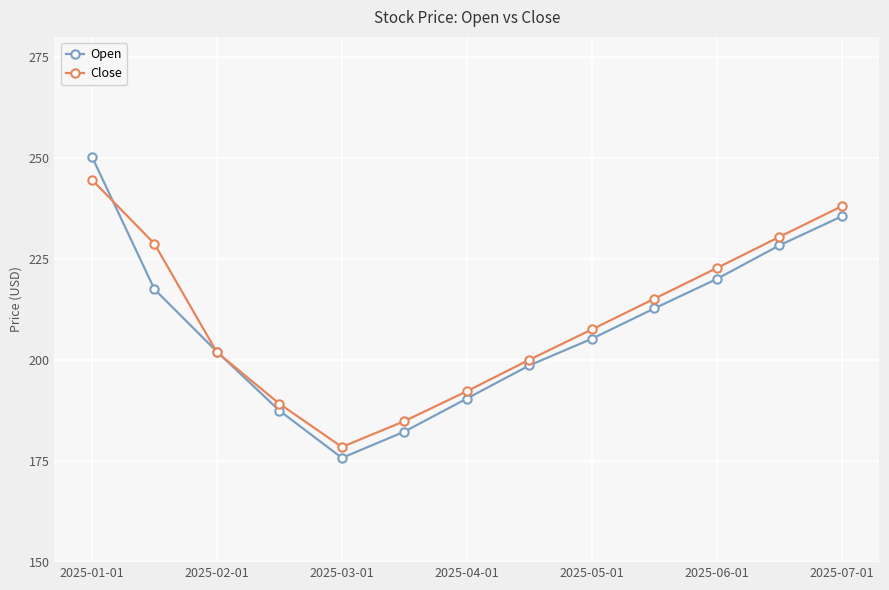

Rank the series by their maximum value, from lowest to highest.

Close, Open